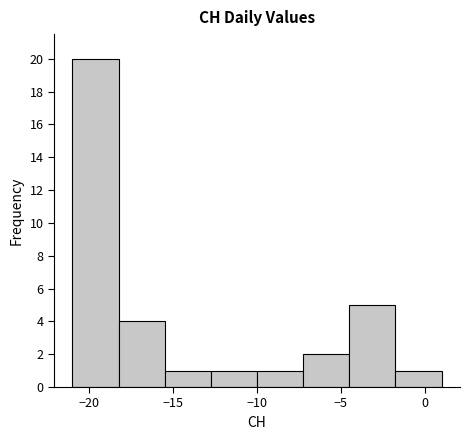

Reading left to right, transcribe this chart: for each bar, give the range it covers on the x-axis and its height. Neither the bar edges nor the heights are printed on the chart, so give them approximately, as read against the axes.

-21.00 to -18.25: 20
-18.25 to -15.50: 4
-15.50 to -12.75: 1
-12.75 to -10.00: 1
-10.00 to -7.25: 1
-7.25 to -4.50: 2
-4.50 to -1.75: 5
-1.75 to 1.00: 1